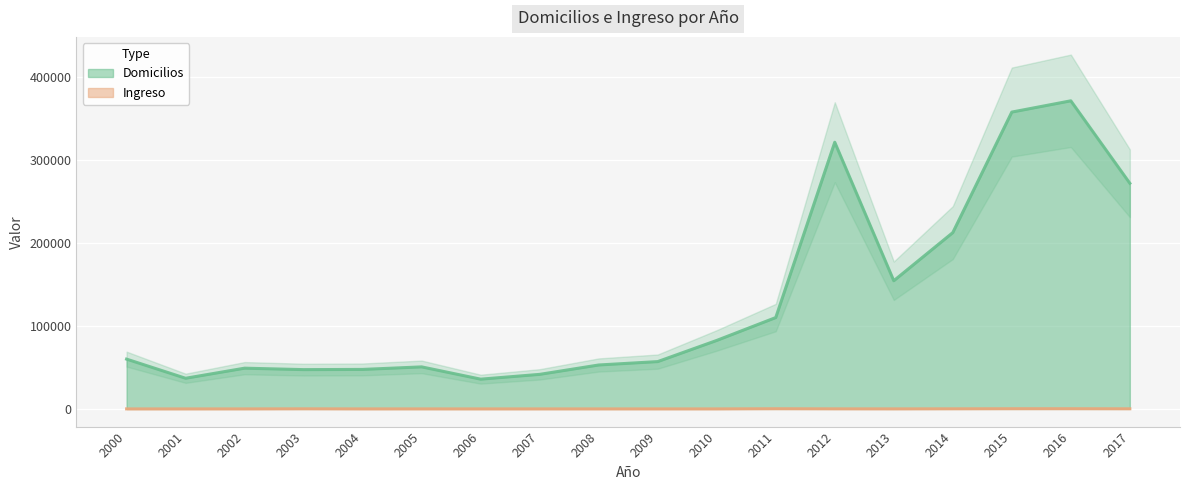

True or false: Domicilios and Ingreso intersect in this chart.

False